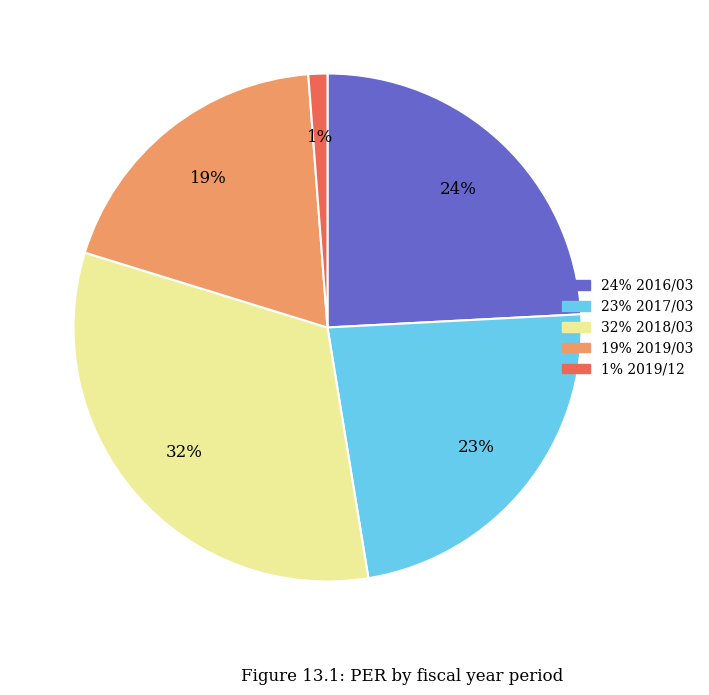

How many slices are in this pie chart?

5